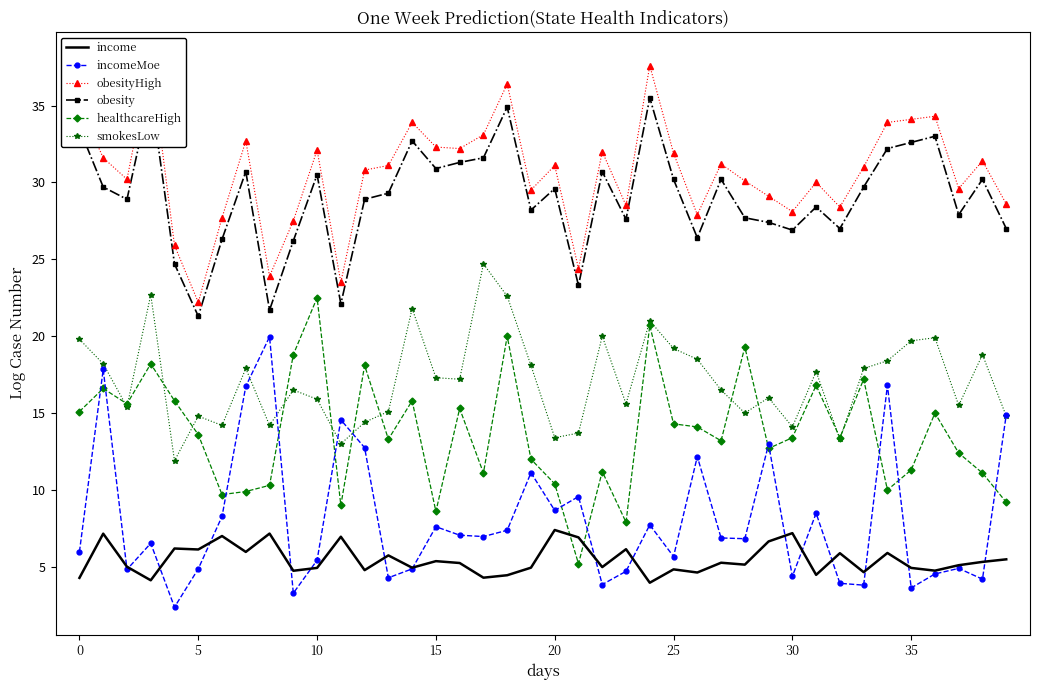

Which series has the widest spread of values?

incomeMoe